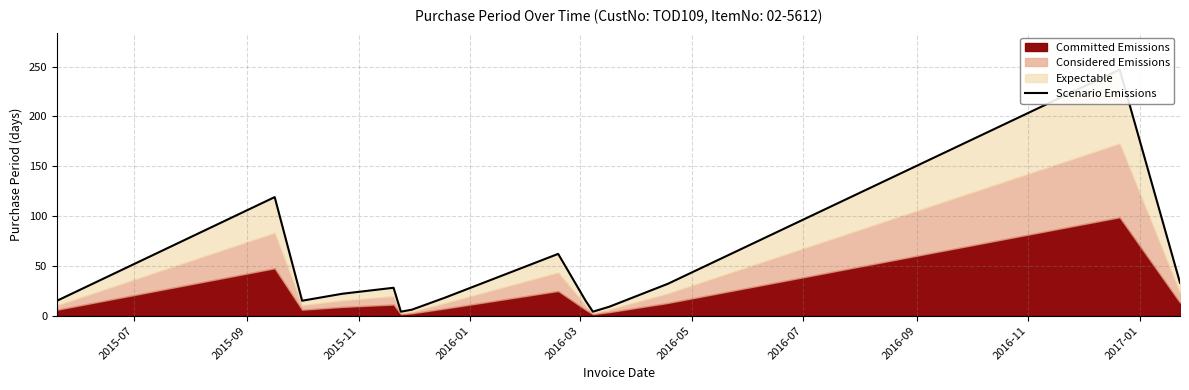

Count the number of categories in the chart.

15